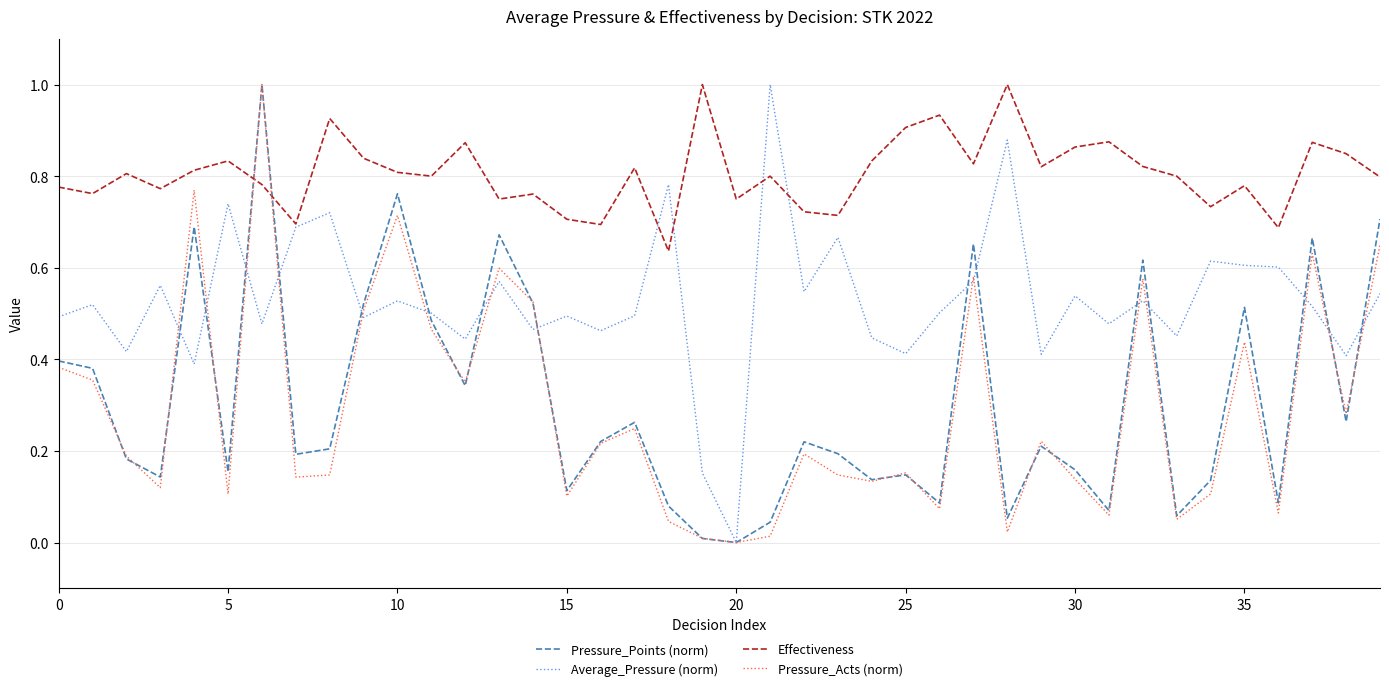

Which series has the largest total across all categories?

Effectiveness